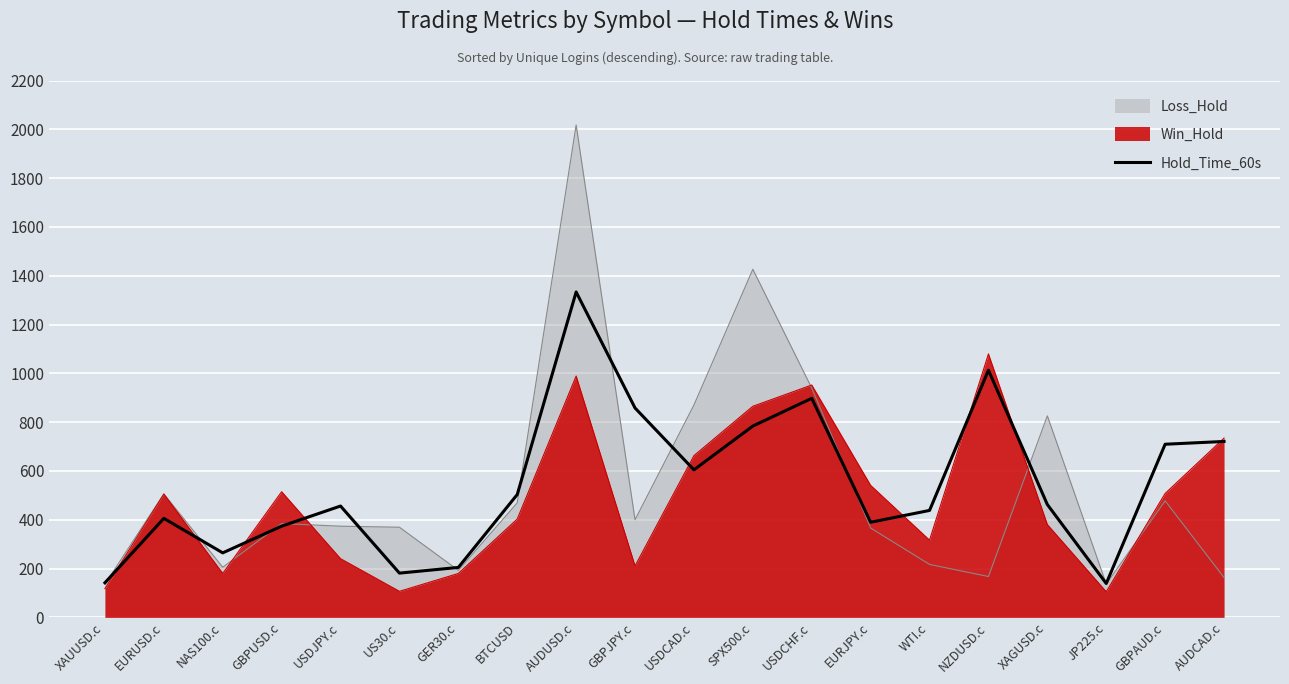

What is the average value?

544.0